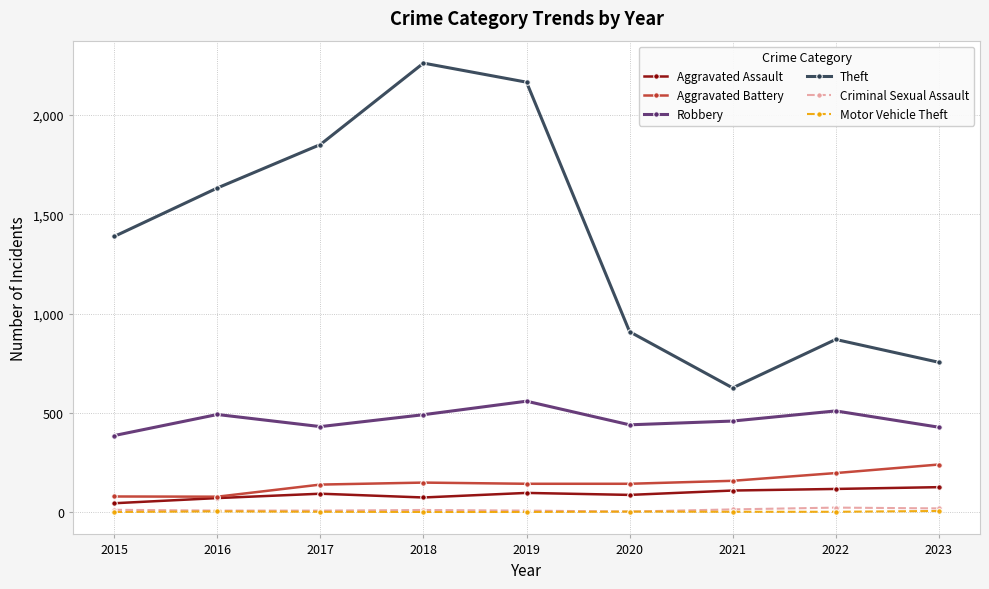

True or false: Theft and Motor Vehicle Theft cross at least once.

False